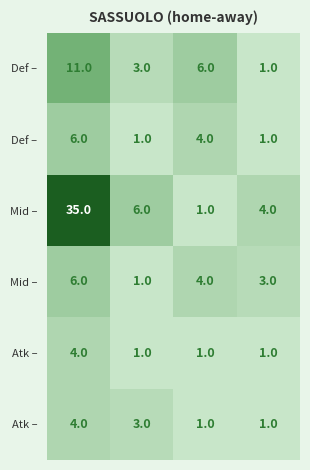

What is the spread (max minus min) of values at 0?

31